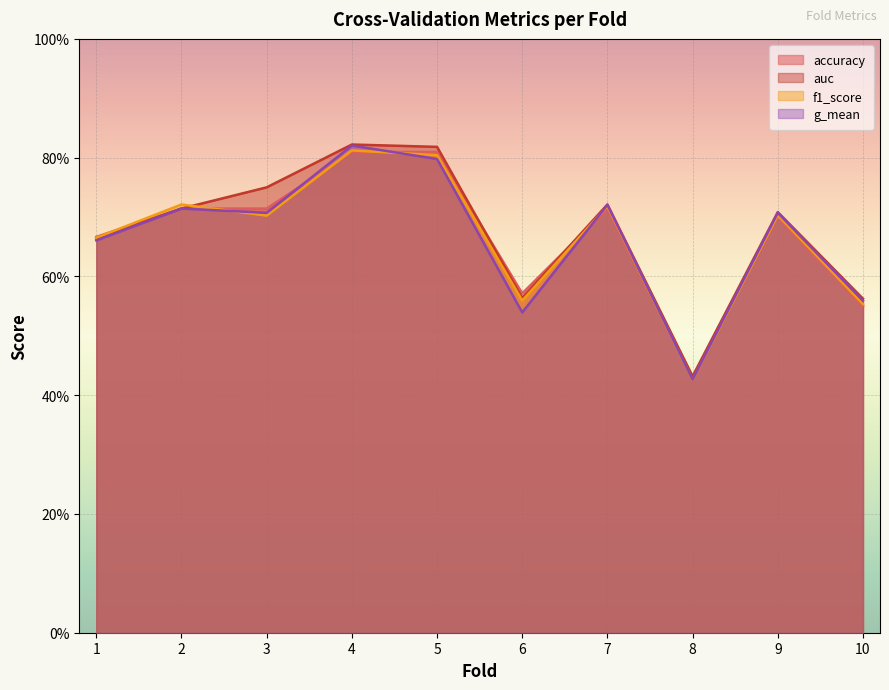

How many interior local valleys does the g_mean series have?

3